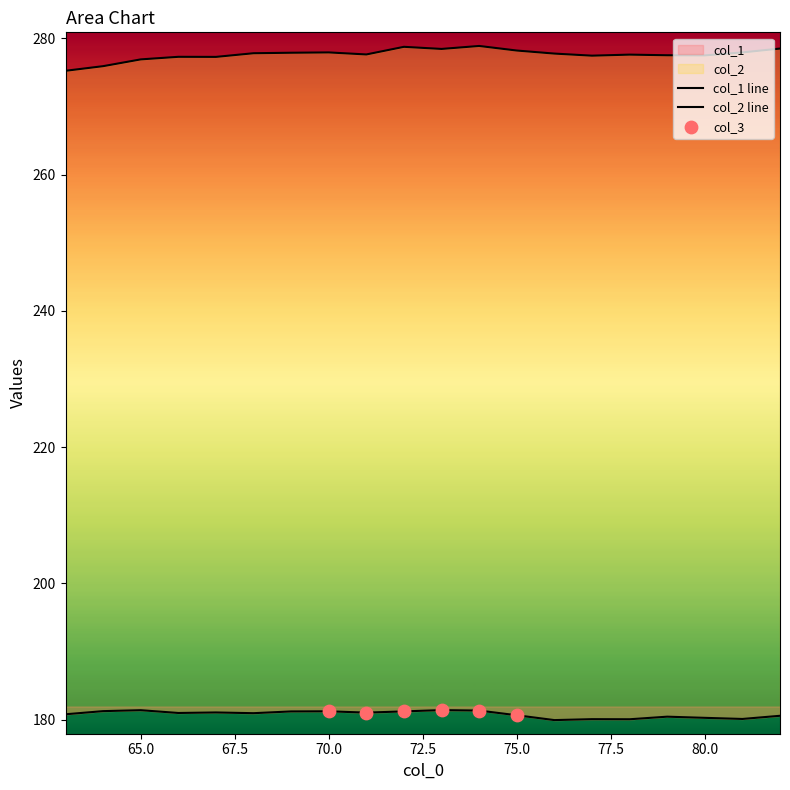

What is the total value across all series at 68?

458.8